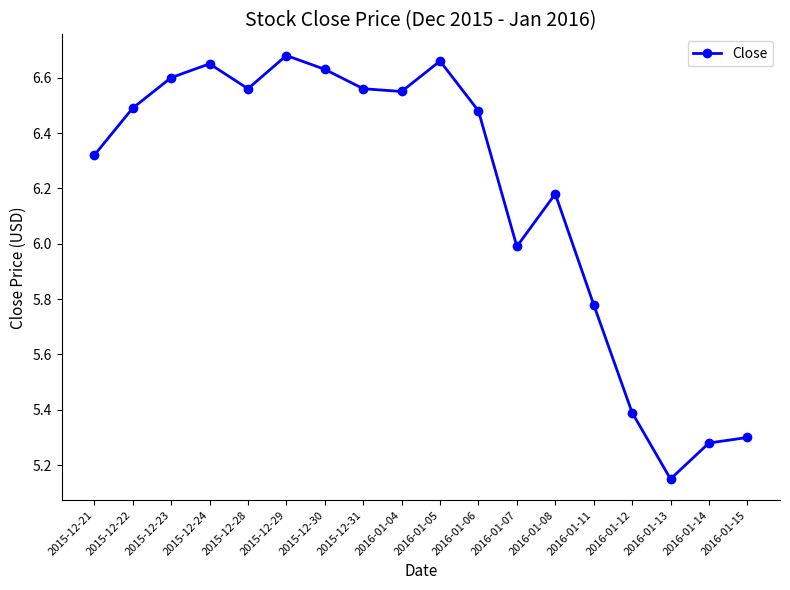

What position from the left is 2016-01-06?

11